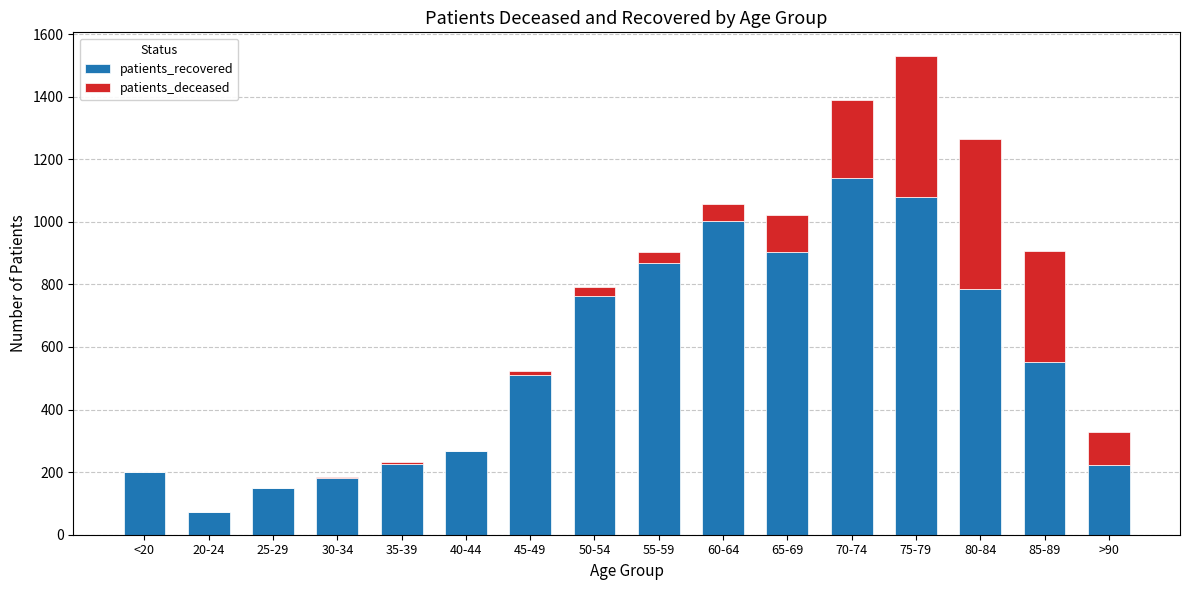

Does the chart contain stacked bars?

Yes